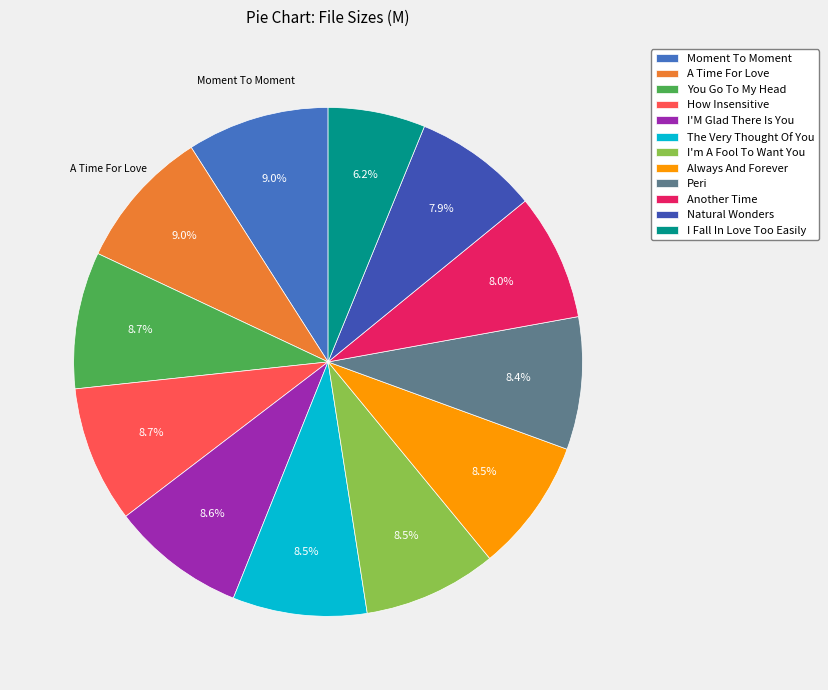

Which slice is the smallest?

I Fall In Love Too Easily